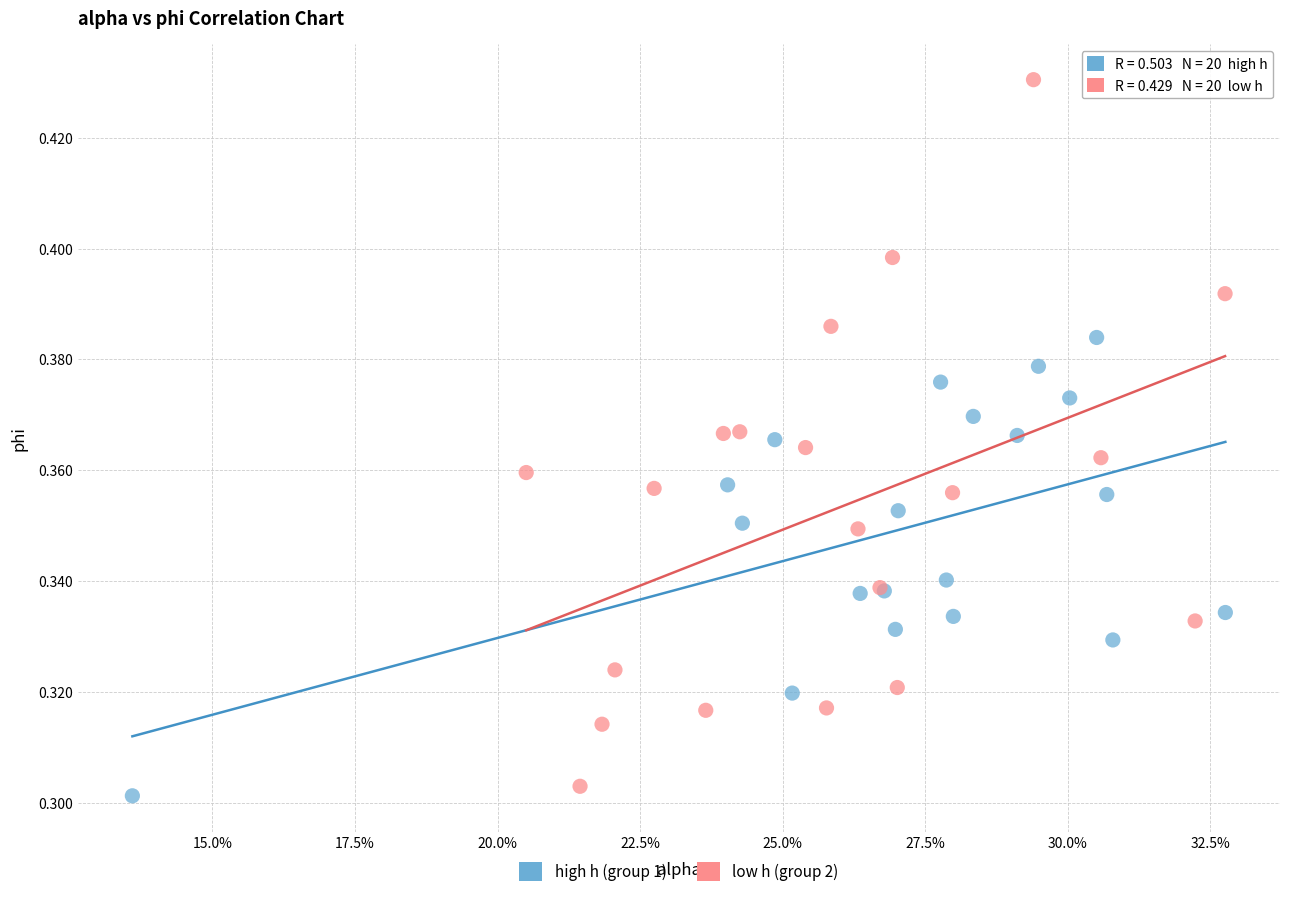

Which series reaches the maximum Y coordinate?

low h (group 2)